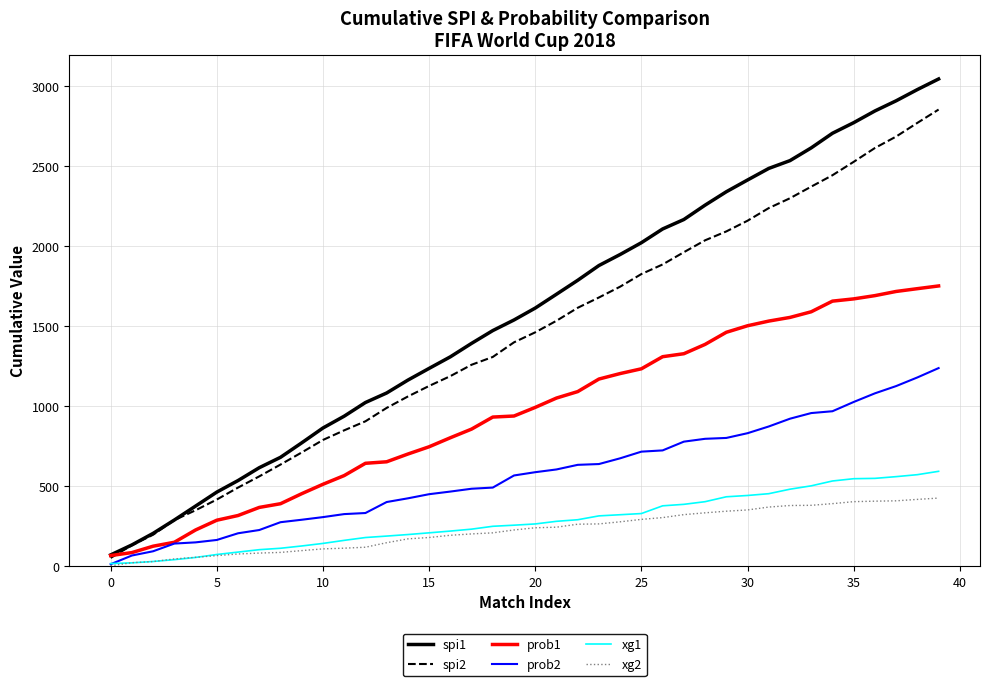

List the series in order of their peak value, lowest first.

xg2, xg1, prob2, prob1, spi2, spi1